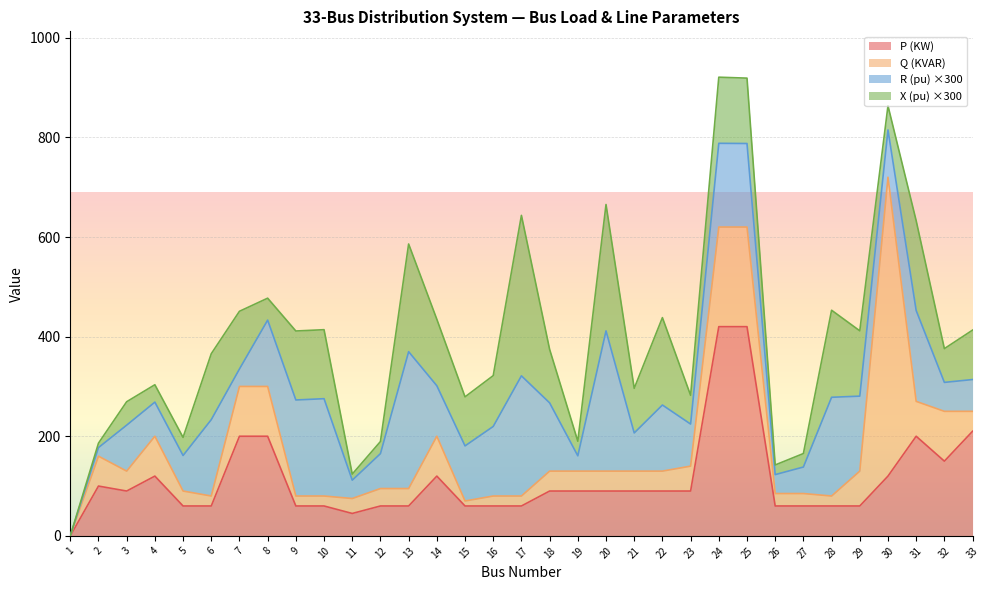

Reading left to right, what are all the values shown in this chart?

P_KW: 0.0	100.0	90.0	120.0	60.0	60.0	200.0	200.0	60.0	60.0	45.0	60.0	60.0	120.0	60.0	60.0	60.0	90.0	90.0	90.0	90.0	90.0	90.0	420.0	420.0	60.0	60.0	60.0	60.0	120.0	200.0	150.0	210.0
Q_KVAR: 0.0	60.0	40.0	80.0	30.0	20.0	100.0	100.0	20.0	20.0	30.0	35.0	35.0	80.0	10.0	20.0	20.0	40.0	40.0	40.0	40.0	40.0	50.0	200.0	200.0	25.0	25.0	20.0	70.0	600.0	70.0	100.0	40.0
R_pu: 0.0	0.1	0.3	0.2	0.2	0.5	0.1	0.4	0.6	0.7	0.1	0.2	0.9	0.3	0.4	0.5	0.8	0.5	0.1	0.9	0.3	0.4	0.3	0.6	0.6	0.1	0.2	0.7	0.5	0.3	0.6	0.2	0.2
X_pu: 0.0	0.0	0.2	0.1	0.1	0.4	0.4	0.1	0.5	0.5	0.0	0.1	0.7	0.4	0.3	0.3	1.1	0.4	0.1	0.8	0.3	0.6	0.2	0.4	0.4	0.1	0.1	0.6	0.4	0.2	0.6	0.2	0.3